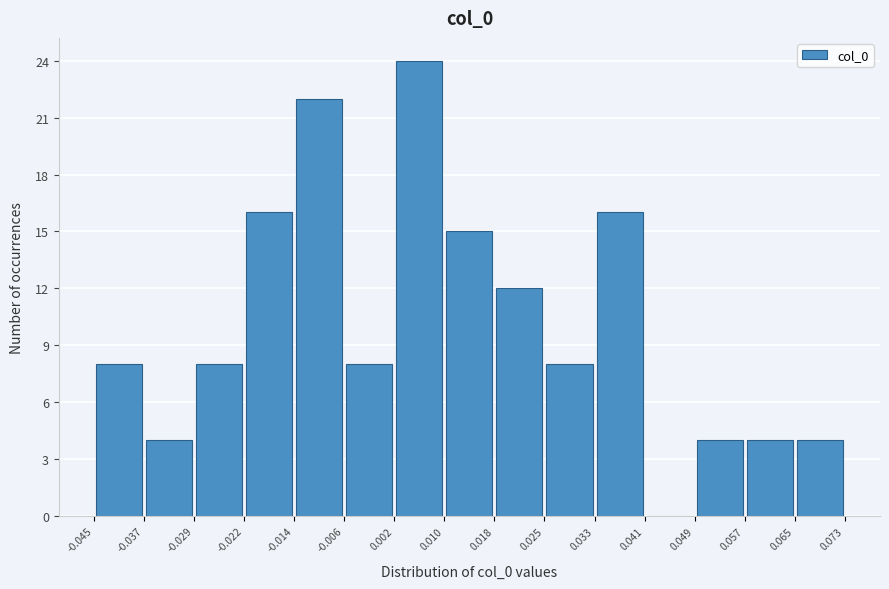

Reading left to right, list every bar in this chart as the range it spans on the x-axis followed by its height. The values are not printed on the chart, so give them approximately, as read against the axis.

-0.045 to -0.037: 8
-0.037 to -0.029: 4
-0.029 to -0.022: 8
-0.022 to -0.014: 16
-0.014 to -0.006: 22
-0.006 to 0.002: 8
0.002 to 0.010: 24
0.010 to 0.018: 15
0.018 to 0.025: 12
0.025 to 0.033: 8
0.033 to 0.041: 16
0.041 to 0.049: 0
0.049 to 0.057: 4
0.057 to 0.065: 4
0.065 to 0.073: 4